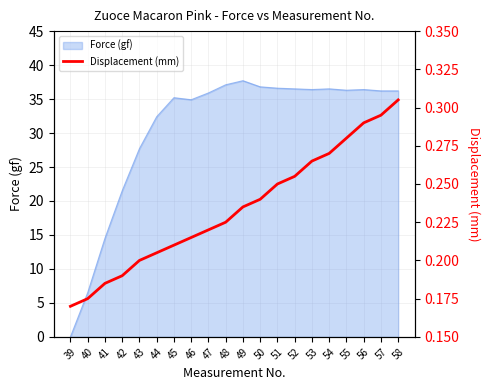

How many values are between 0 and 1?

20